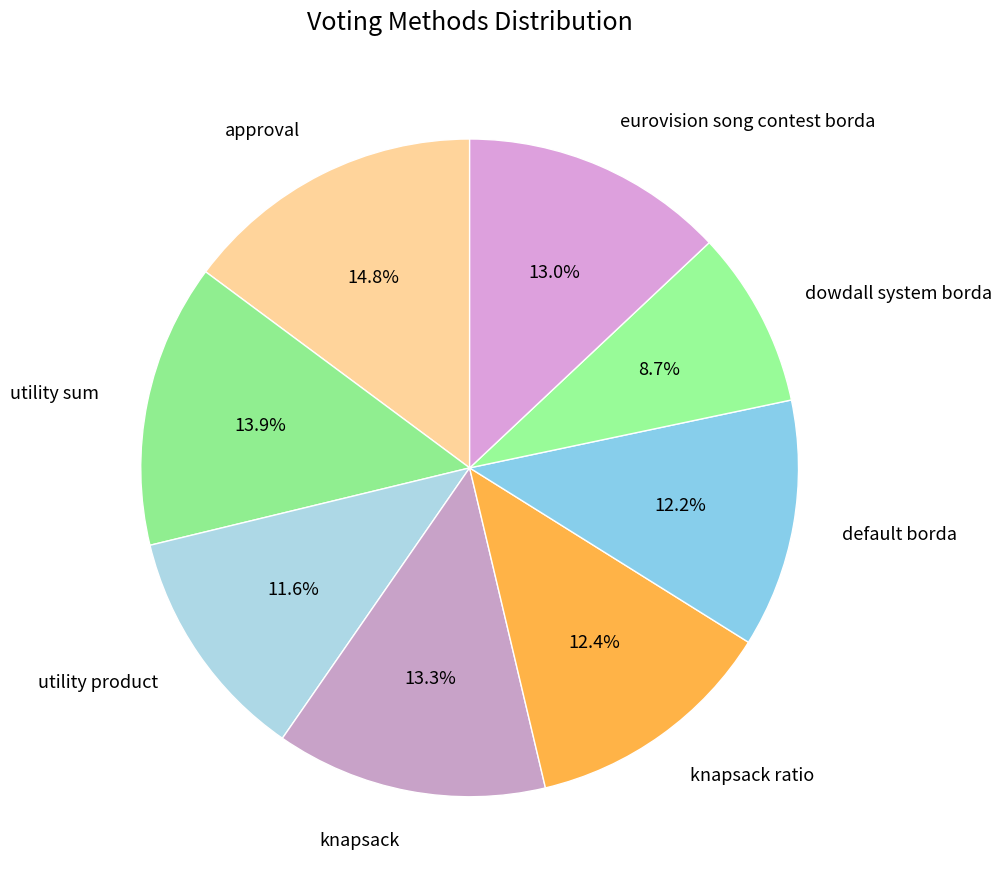

Which slice is the smallest?

dowdall system borda